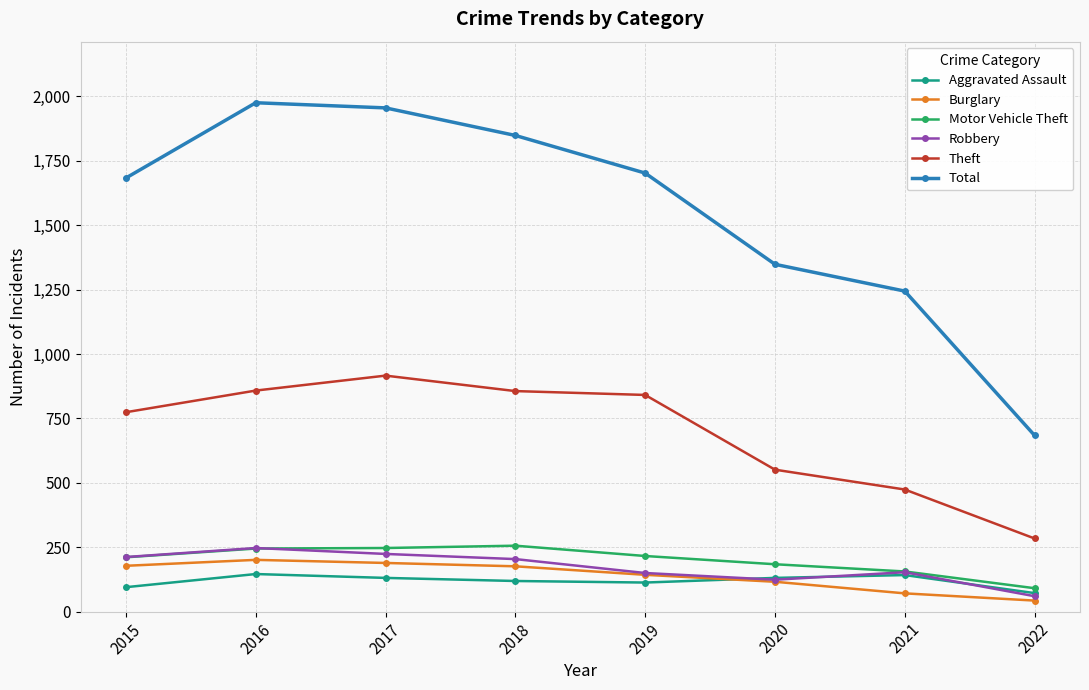

Which series changed the most between 2019 and 2020?

Total